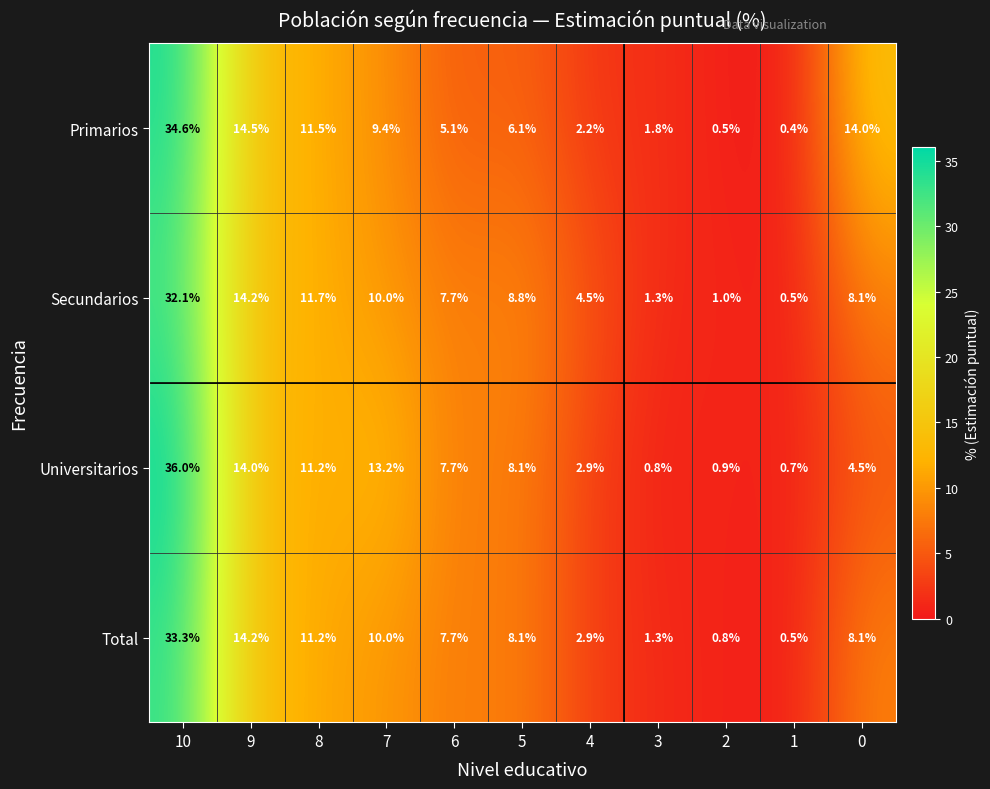

What is the sum of all Primarios values?

100.1